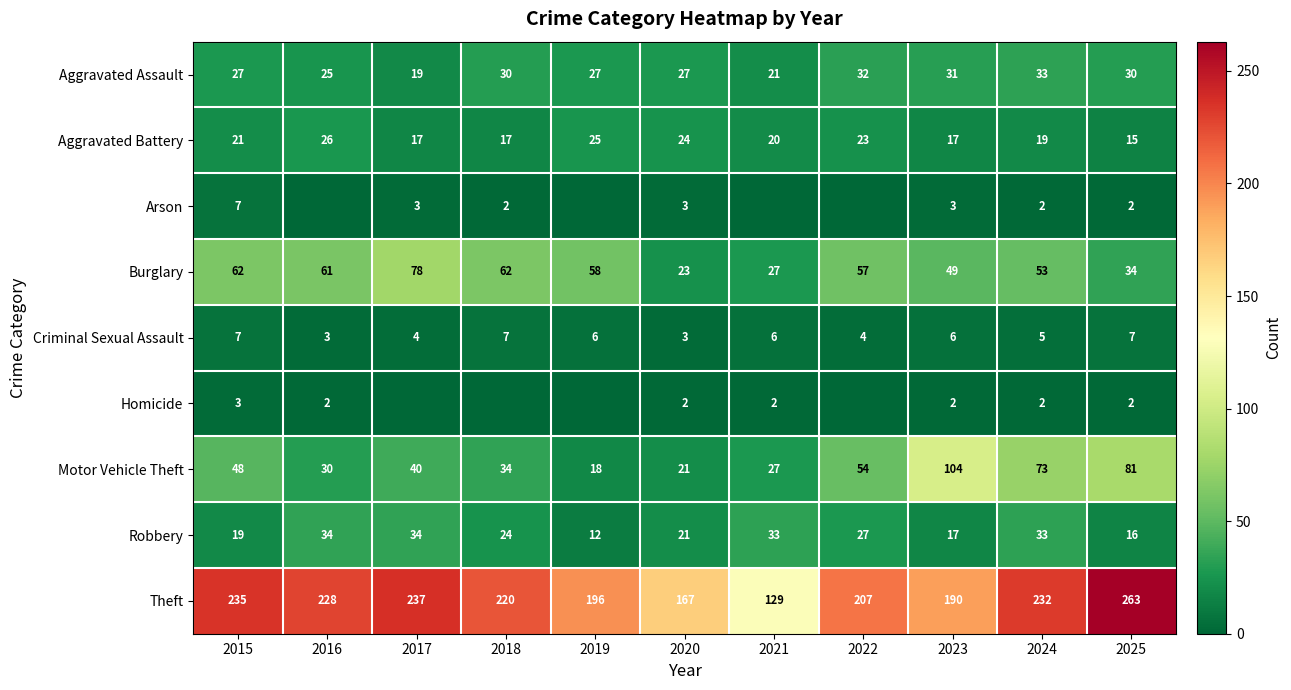

What is the difference between the maximum and minimum values in the Motor Vehicle Theft series?

86